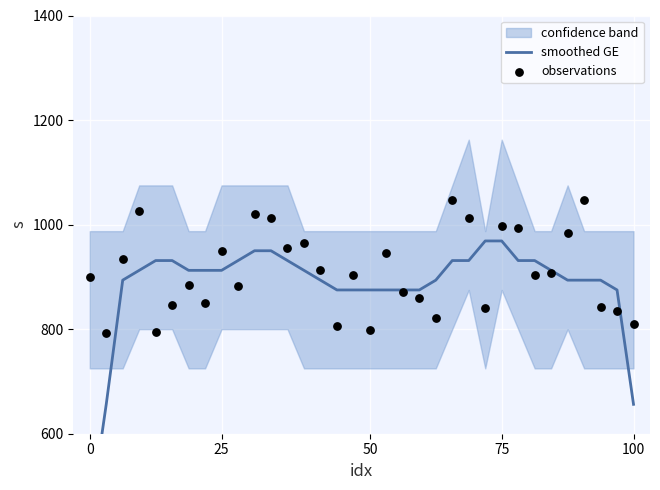

Which series contains the lowest Y value?

smoothed GE